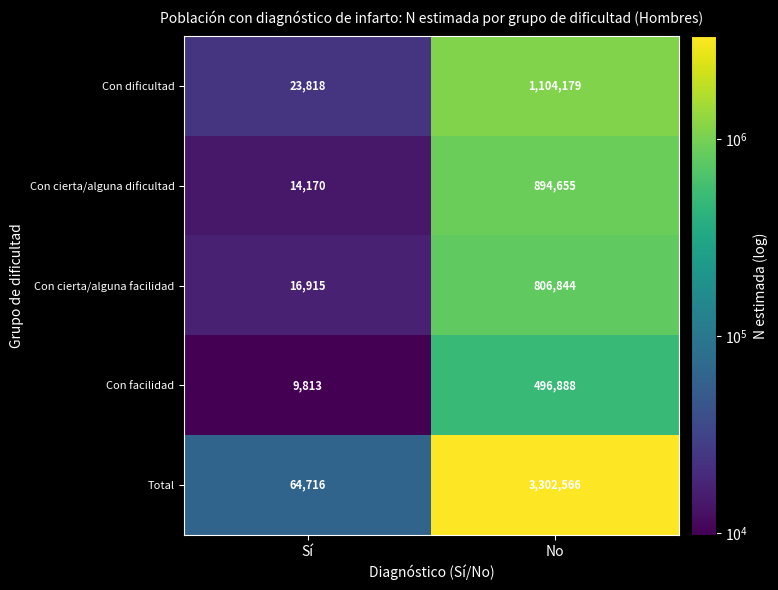

What is the difference between the highest and lowest values at Sí?

54903